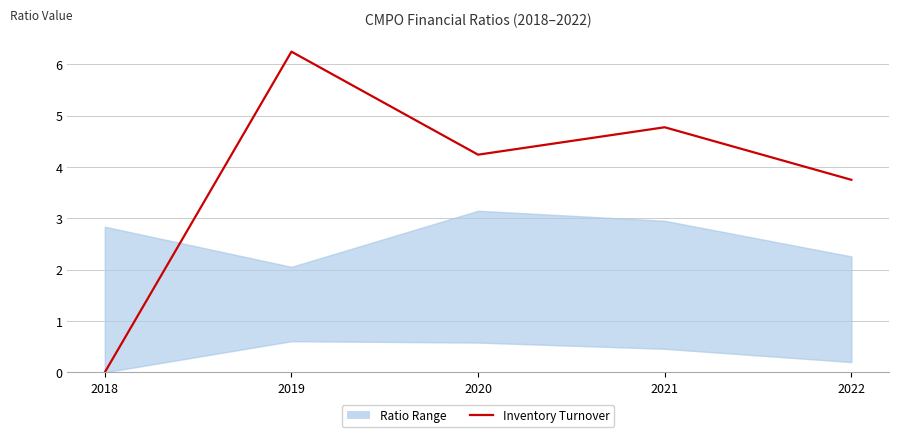

At which category does the chart reach its minimum across all series?

2018